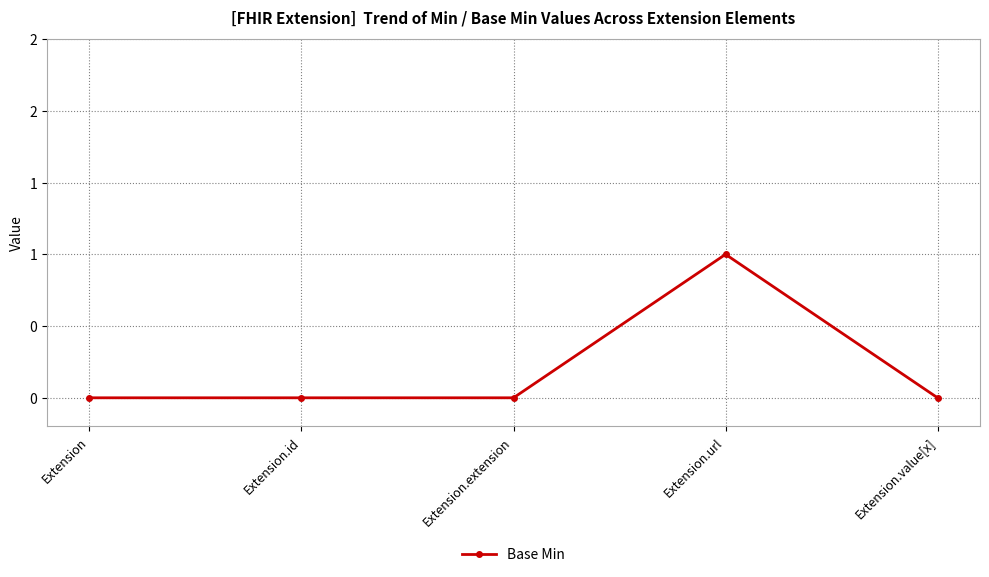

Does the chart have visible grid lines?

Yes